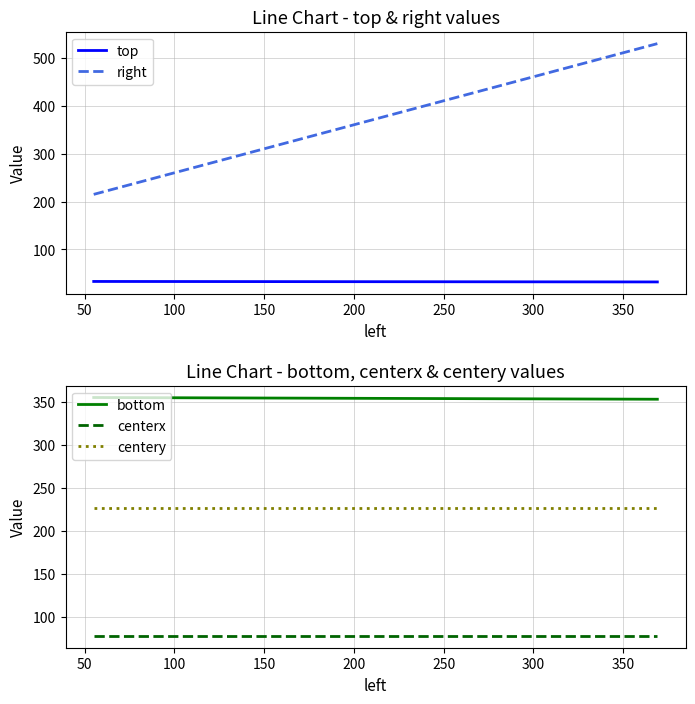

What is the average value of the bottom series?

354